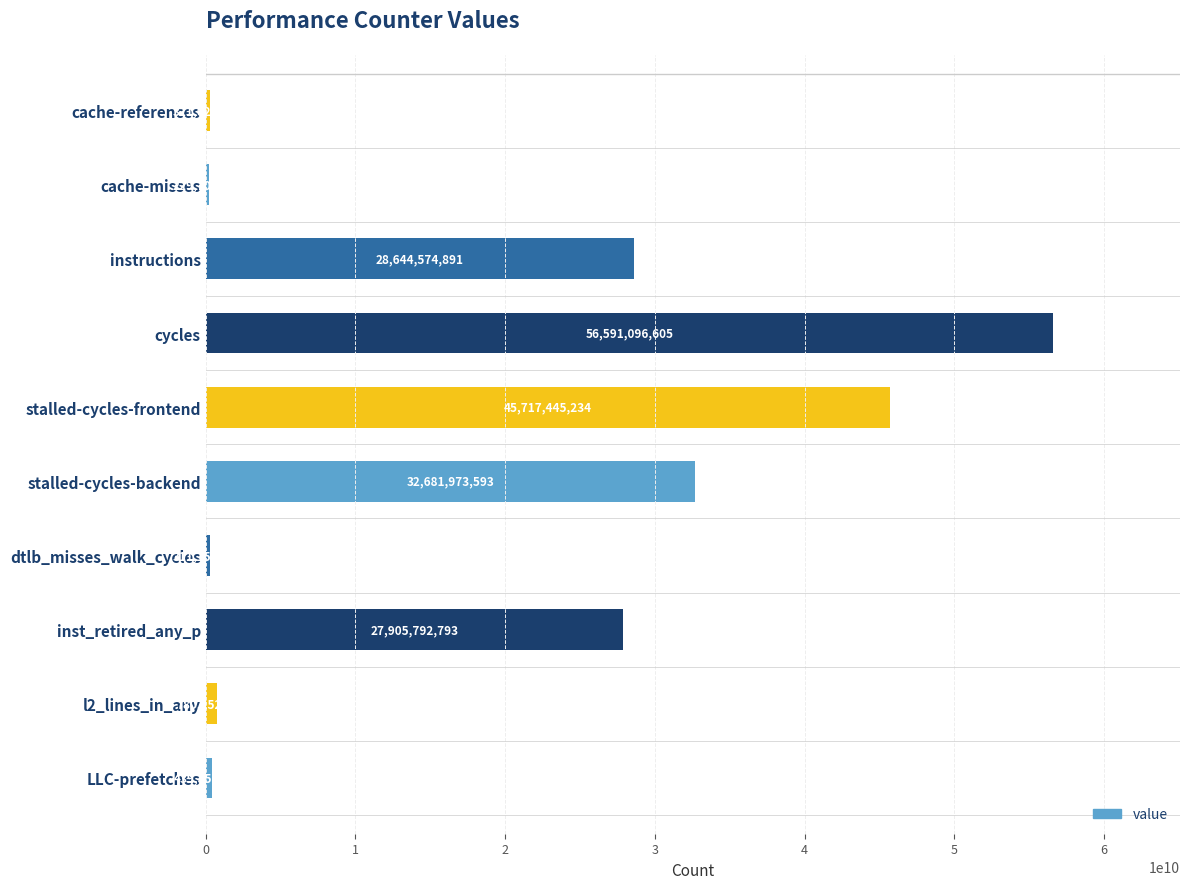

What is the greatest value displayed?

56591096605